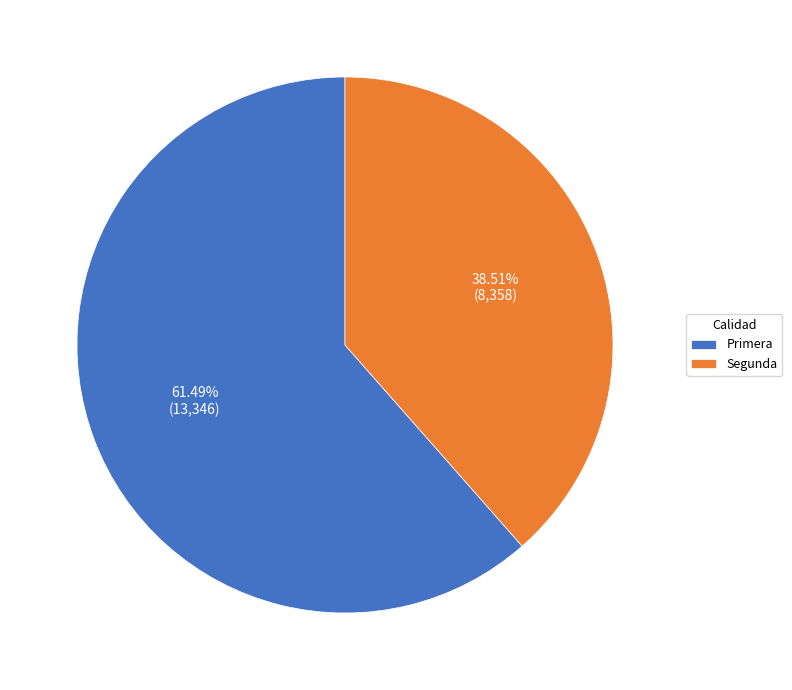

Which category has the smallest portion of the pie?

Segunda